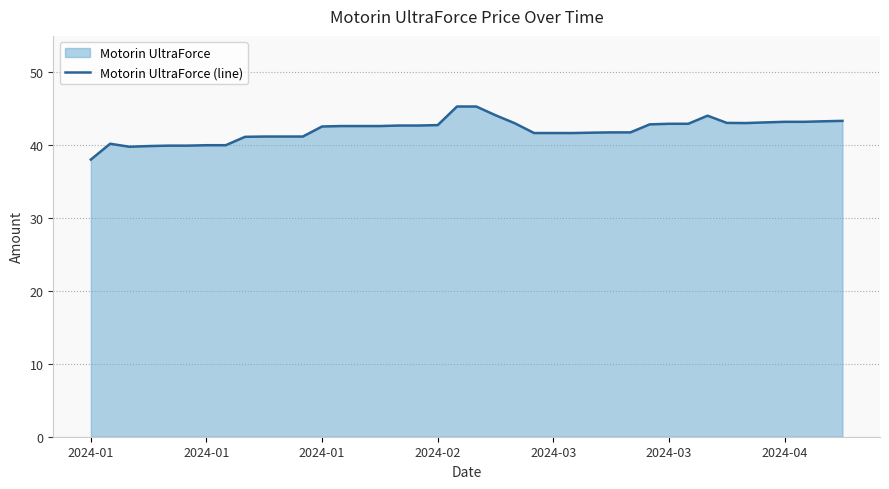

What is the minimum value shown in the chart?

38.0